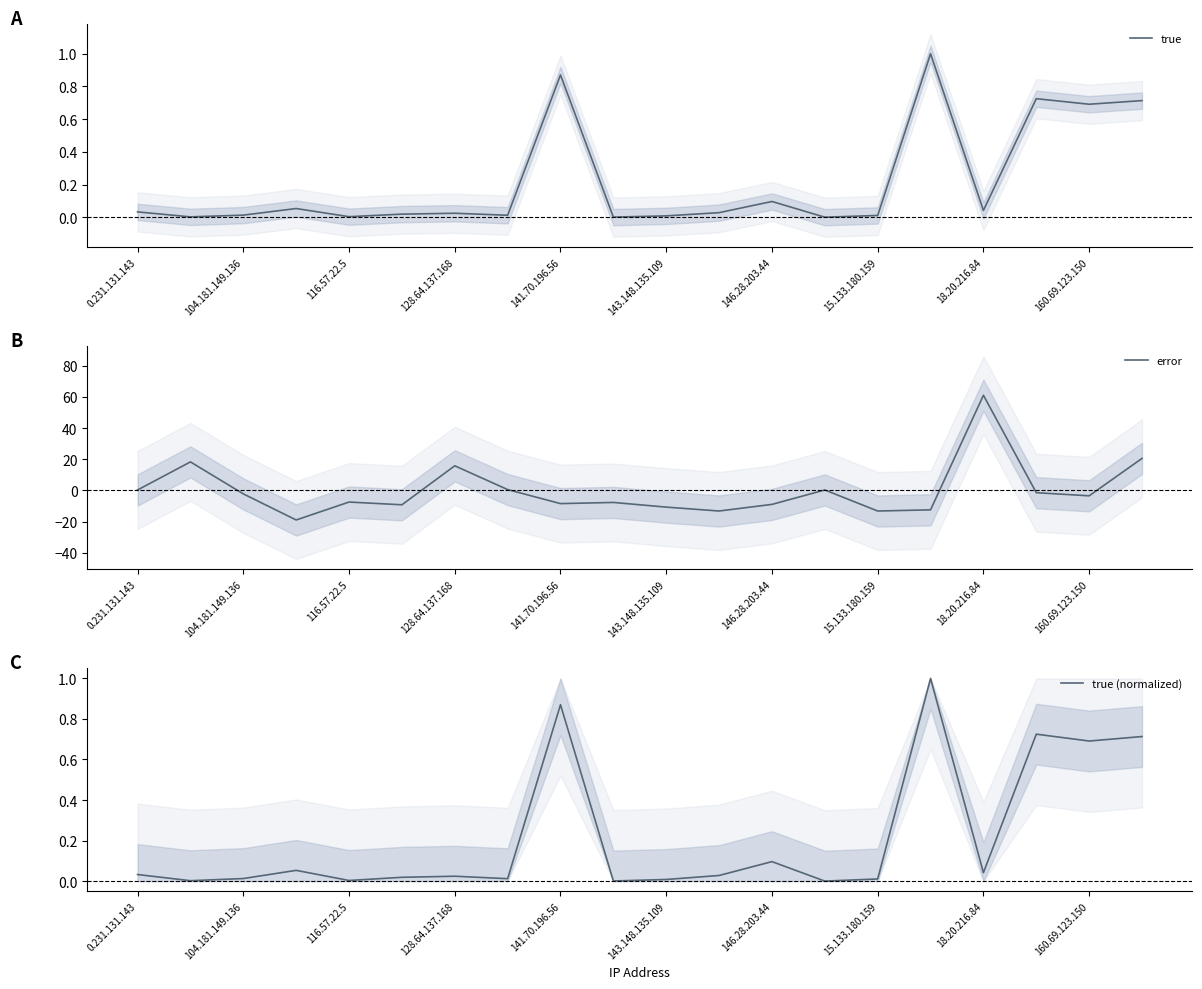

True or false: true (normalized) and true intersect in this chart.

False